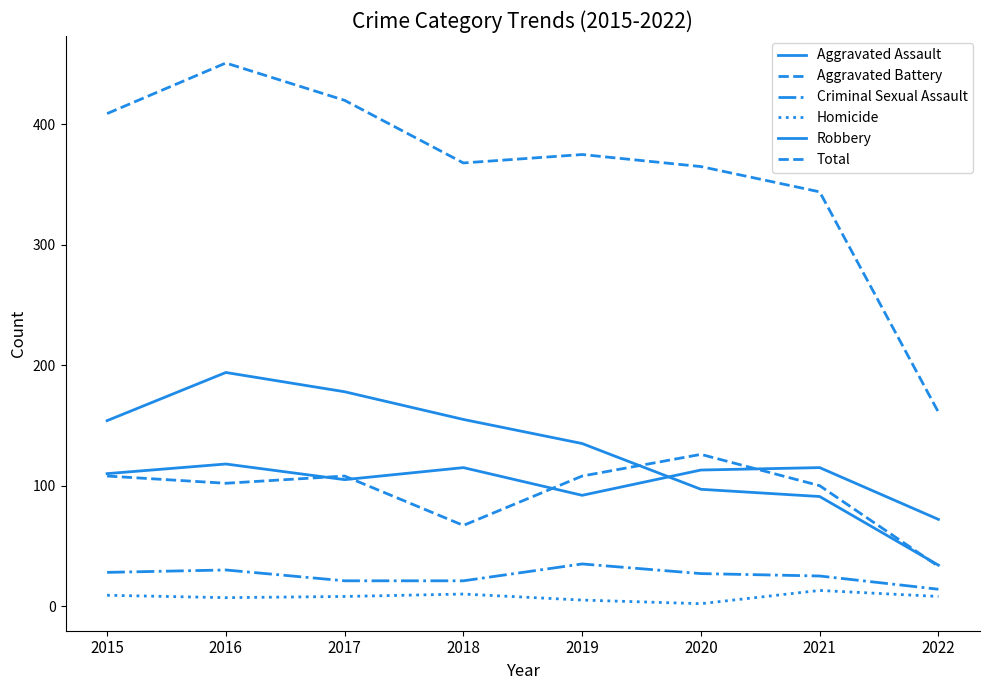

Rank the series at 2022 from lowest to highest value.

Homicide, Criminal Sexual Assault, Aggravated Battery, Robbery, Aggravated Assault, Total